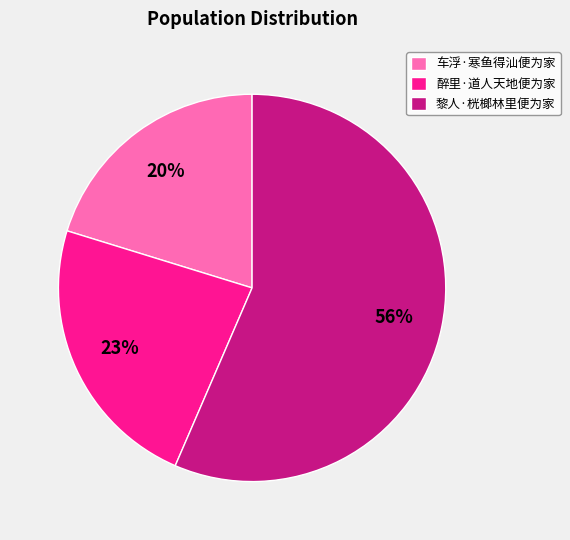

Rank the categories by value from highest to lowest.

黎人·桄榔林里便为家, 醉里·道人天地便为家, 车浮·寒鱼得汕便为家